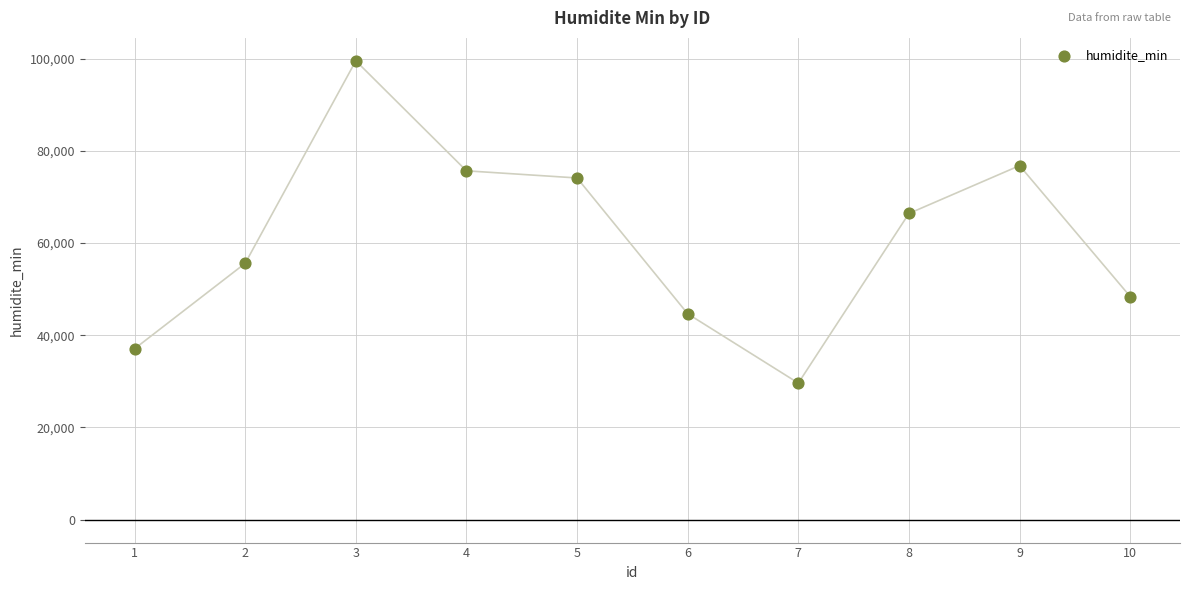

What Y value in the scatter plot is closest to 64586?

66431